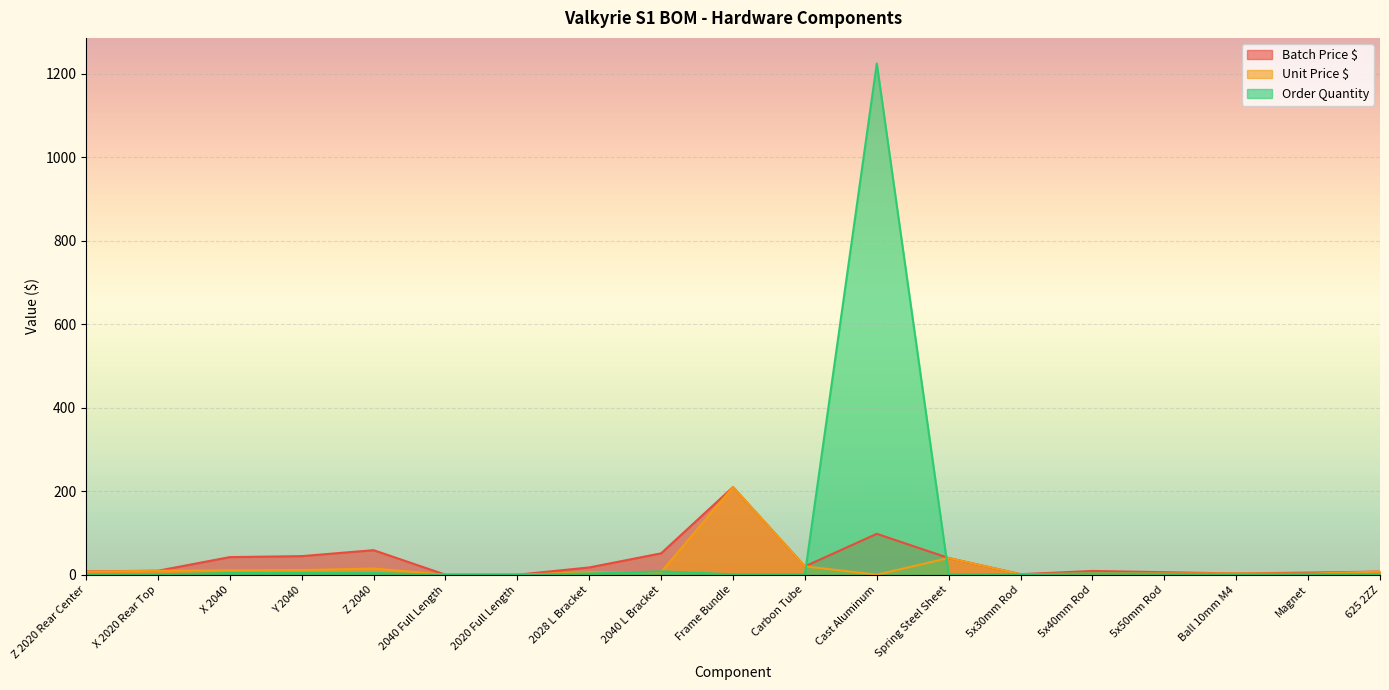

What is the difference between the maximum and minimum values in the Order Quantity series?

1225.0